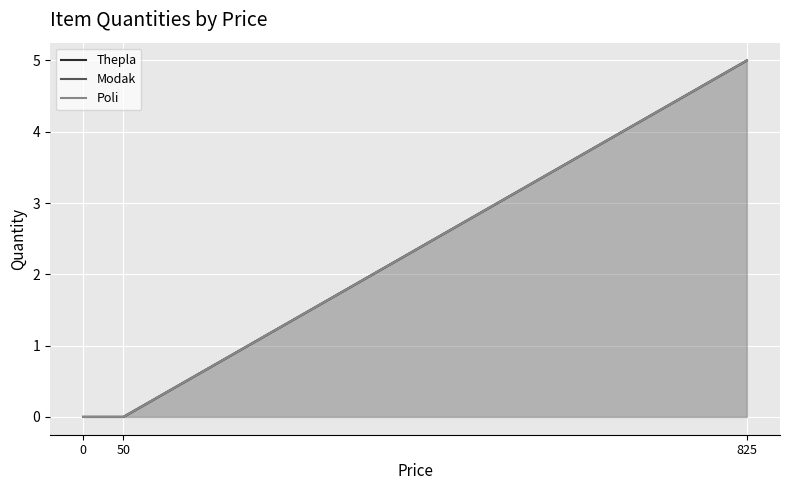

Which series changed the most between 0 and 825?

Thepla